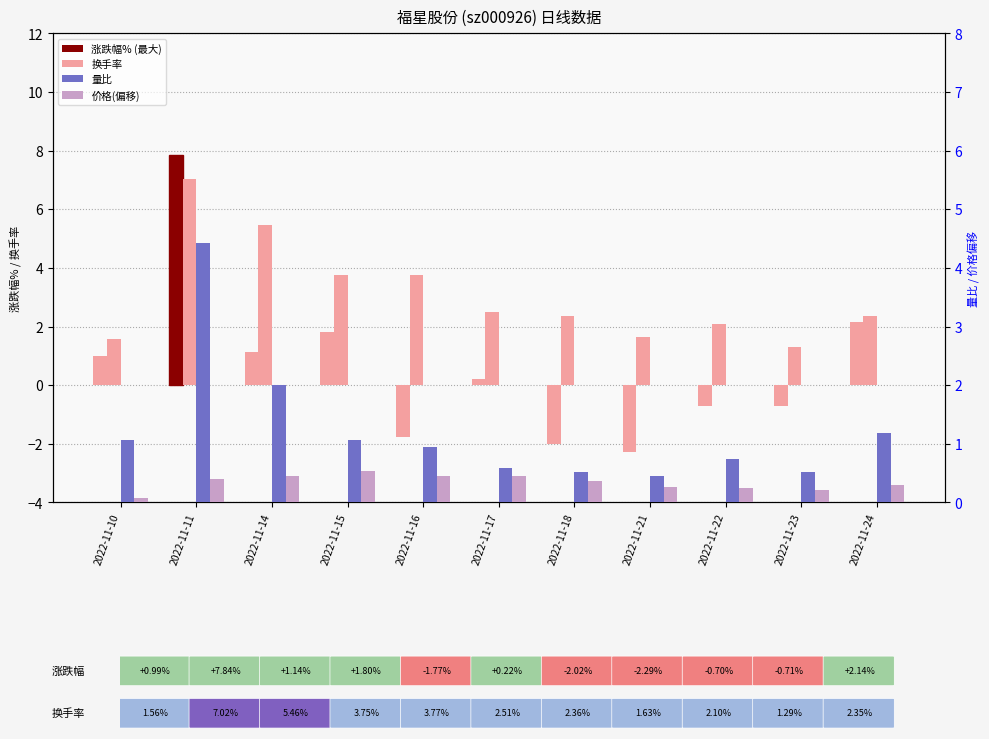

What is the total value across all series at 2022-11-14?

9.1